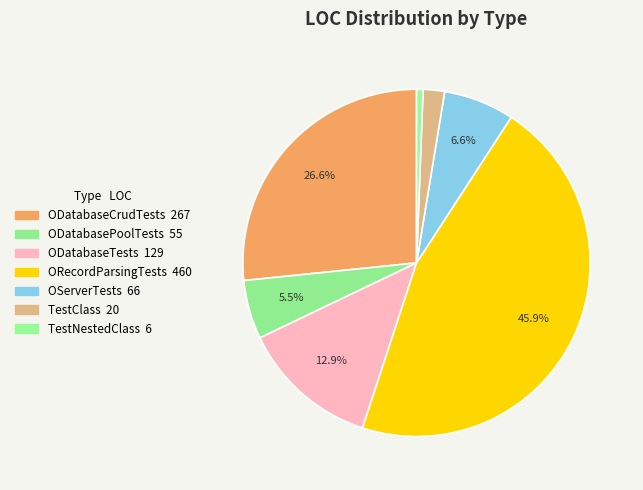

To the nearest percent, what is the combined percentage of ODatabaseTests and TestNestedClass?

13%